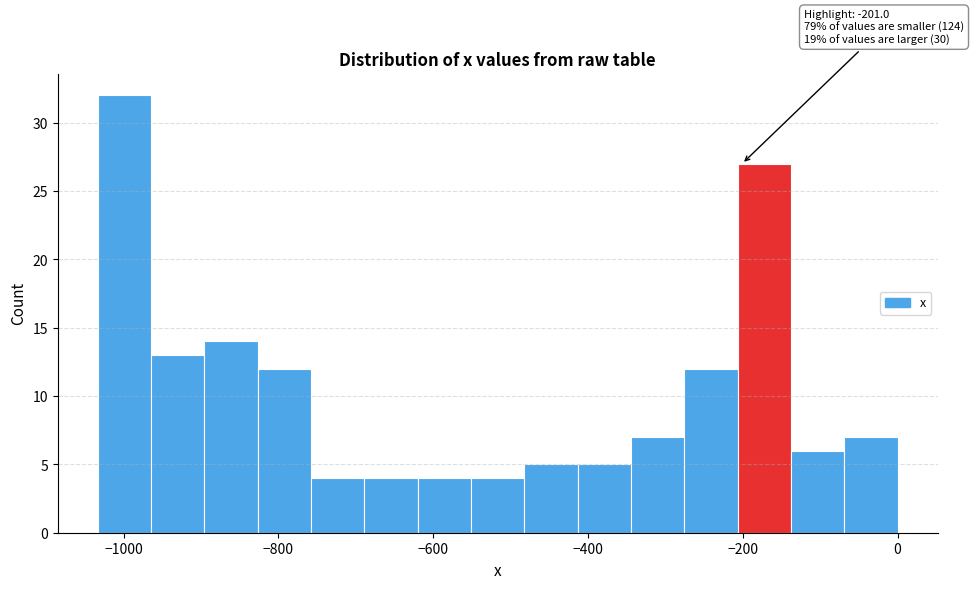

Read against the x-axis, roughly where is the centre of the tallest bar?

-1000